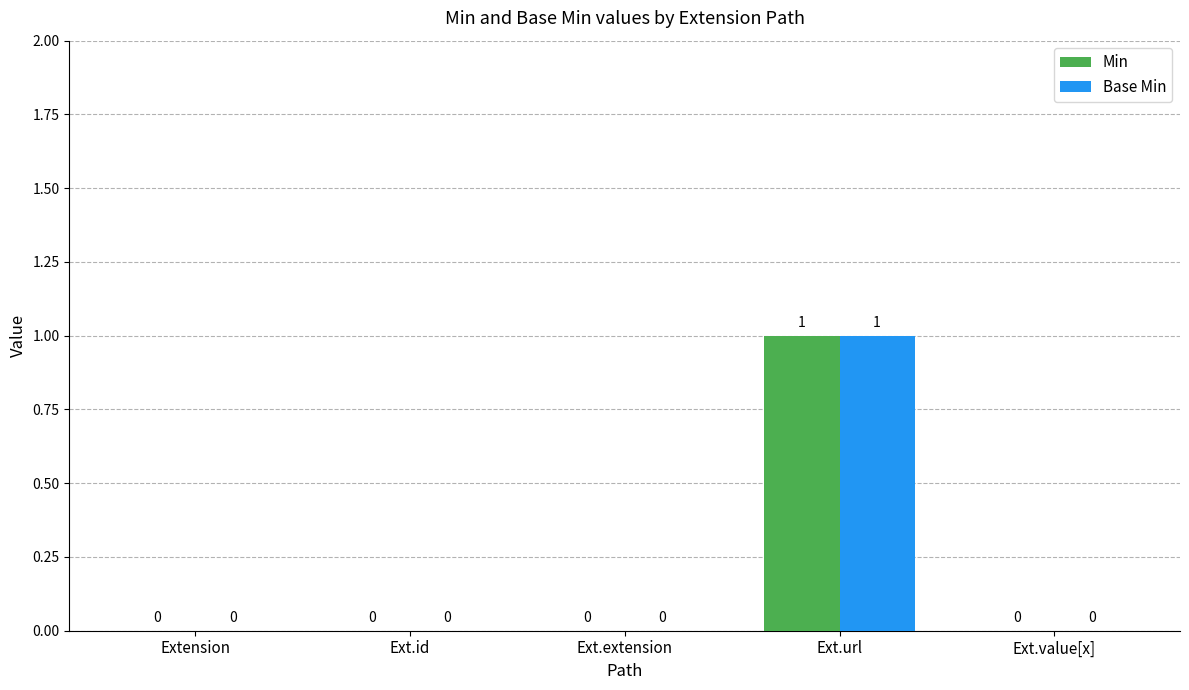

How many Min values are between 0 and 1?

5